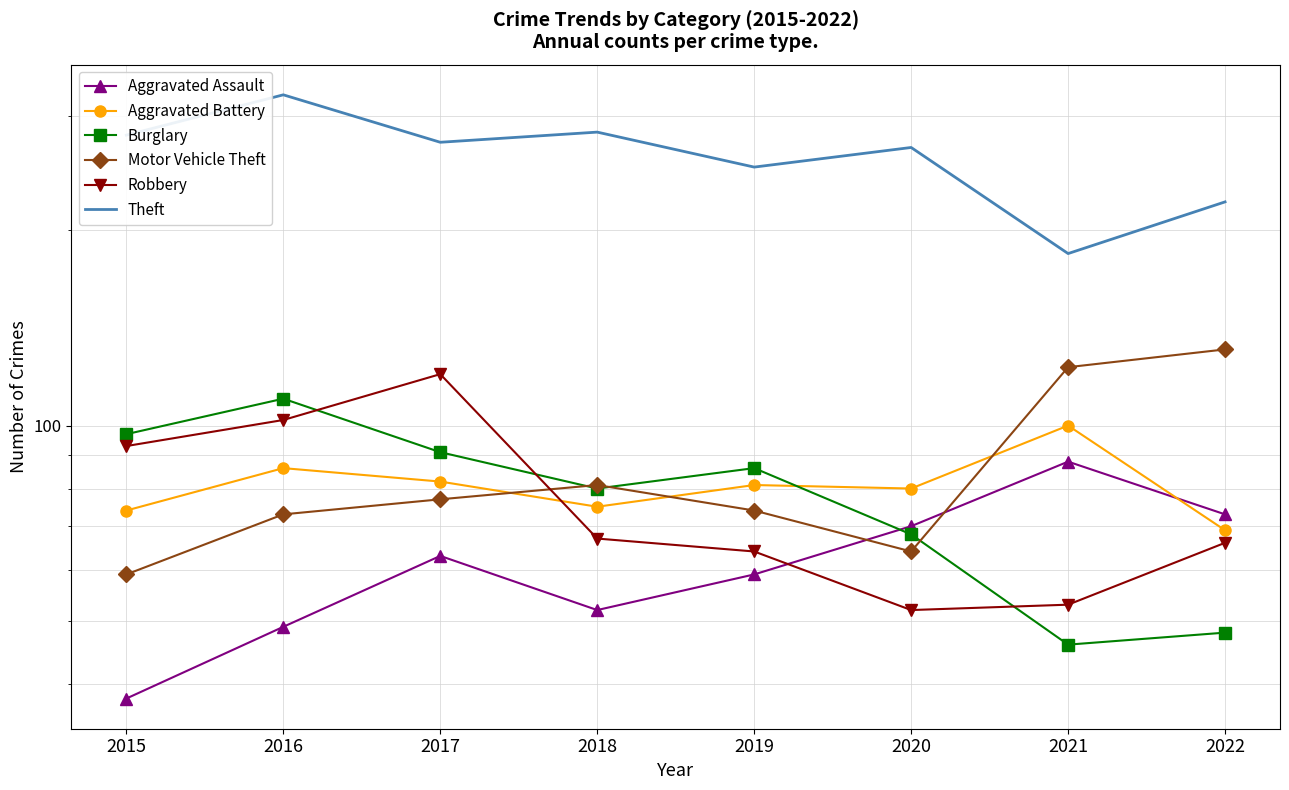

Reading right to left, extract all data points from this chart.

Aggravated Assault: 2022=73	2021=88	2020=70	2019=59	2018=52	2017=63	2016=49	2015=38
Aggravated Battery: 2022=69	2021=100	2020=80	2019=81	2018=75	2017=82	2016=86	2015=74
Burglary: 2022=48	2021=46	2020=68	2019=86	2018=80	2017=91	2016=110	2015=97
Motor Vehicle Theft: 2022=131	2021=123	2020=64	2019=74	2018=81	2017=77	2016=73	2015=59
Robbery: 2022=66	2021=53	2020=52	2019=64	2018=67	2017=120	2016=102	2015=93
Theft: 2022=221	2021=184	2020=268	2019=250	2018=283	2017=273	2016=323	2015=280